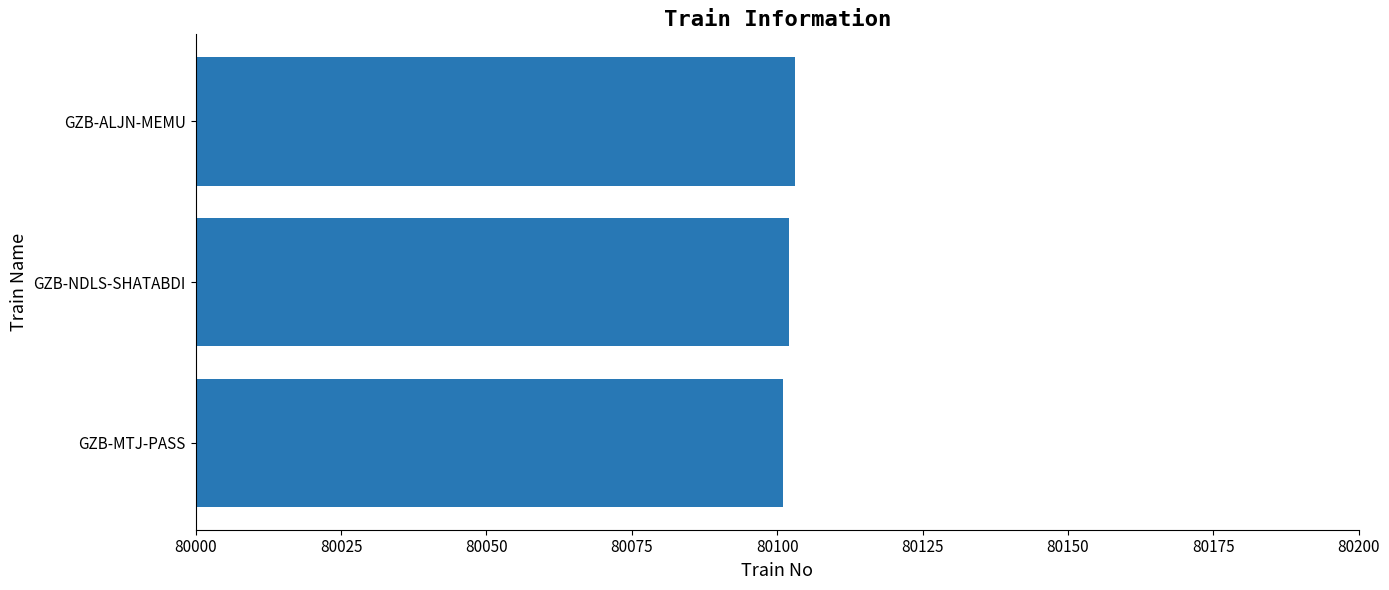

Does the chart contain stacked bars?

No